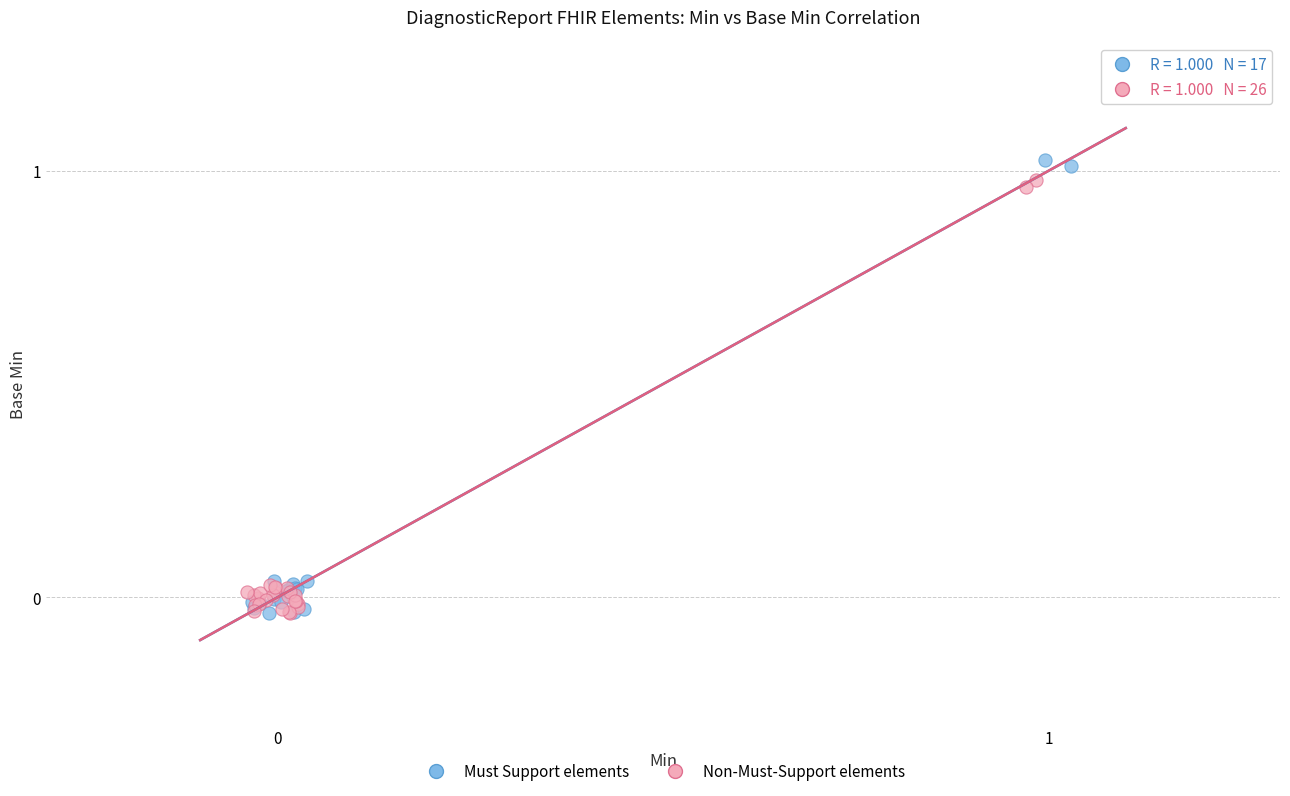

What are all the series names shown in the legend?

Must Support elements, Non-Must-Support elements